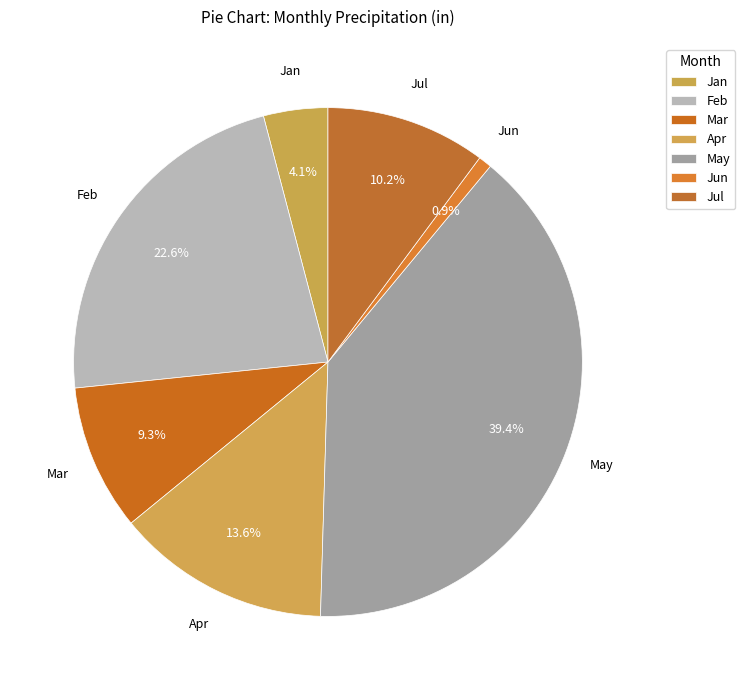

Between Apr and May, which is larger?

May